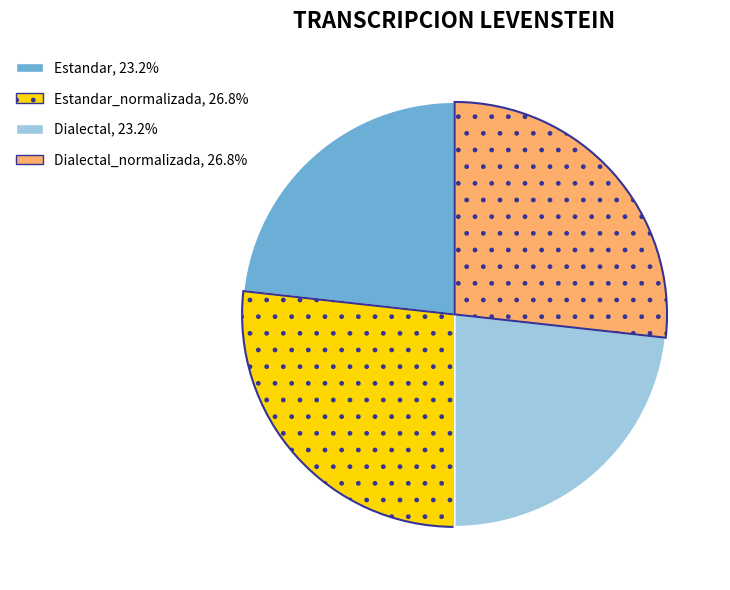

Is there a majority slice in this chart?

No